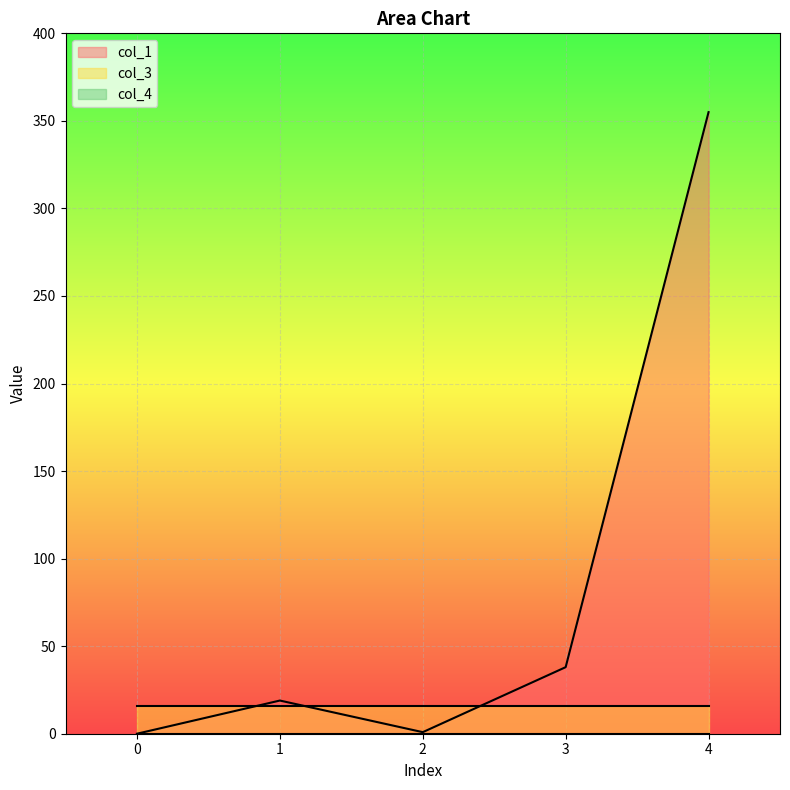

At 2, list the series in order from smallest to largest.

col_4, col_1, col_3